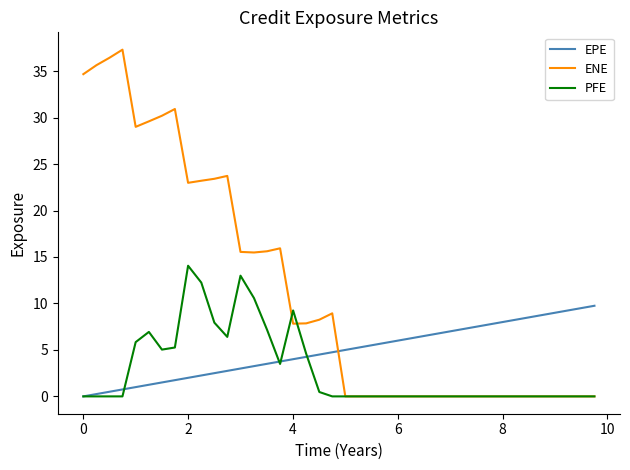

Does the chart display data point markers on the line(s)?

No